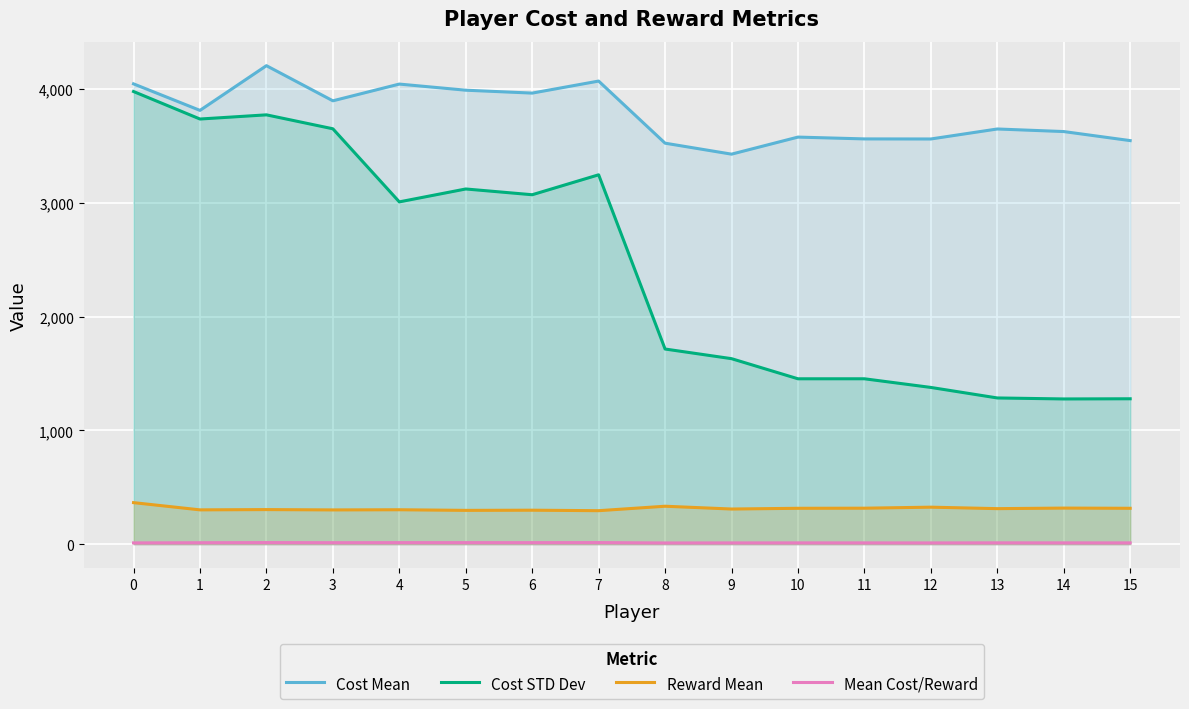

Which series has the largest total across all categories?

Cost Mean